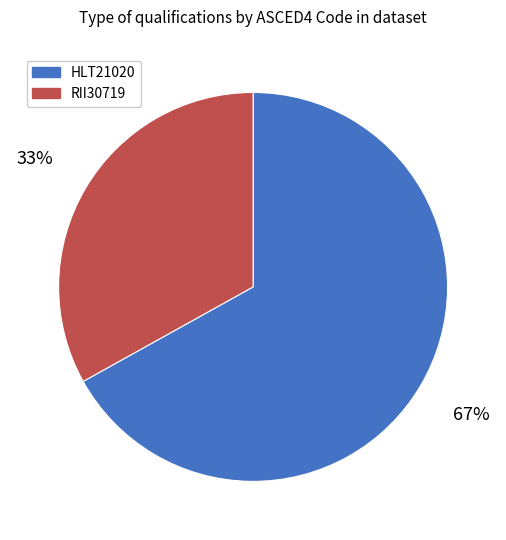

To the nearest percent, what is the difference between the largest and smallest slice percentages?

34%